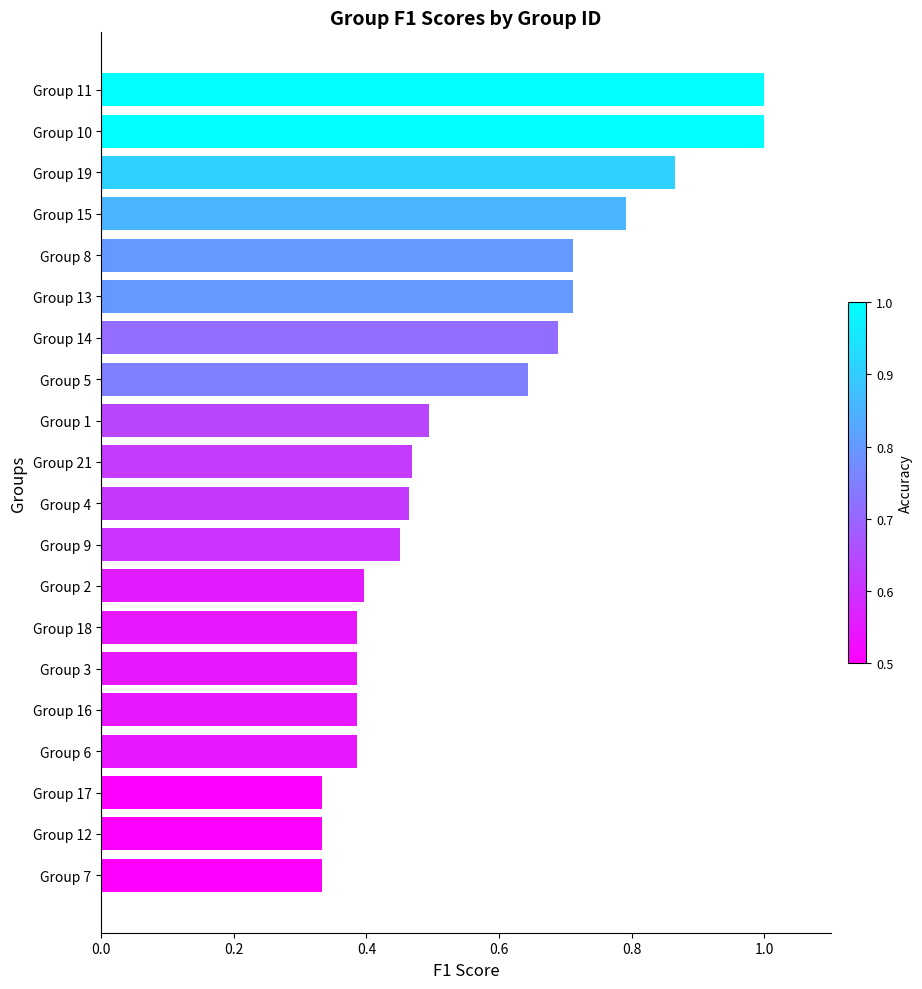

Are the bars horizontal?

Yes